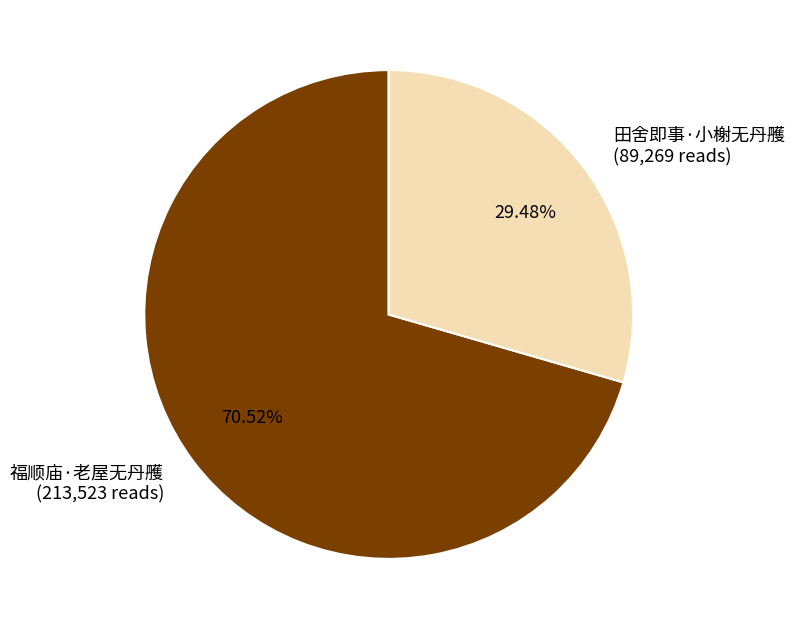

To the nearest percent, what percentage of the pie is 田舍即事·小榭无丹雘?

29%